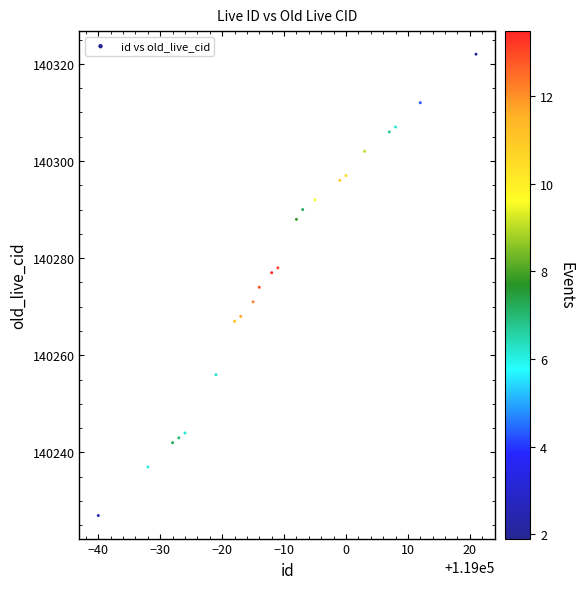

What is the range of Y values (max minus min)?

95